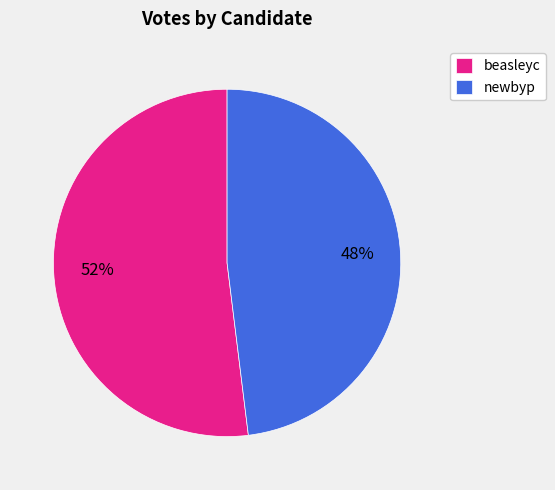

What percentage is the beasleyc slice, to the nearest percent?

52%